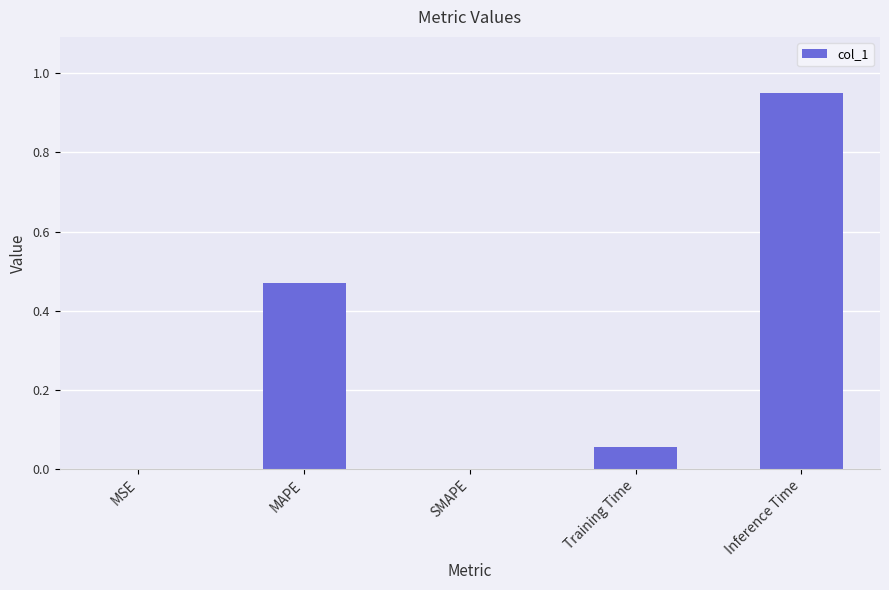

Between MSE and MAPE, which is larger?

MAPE